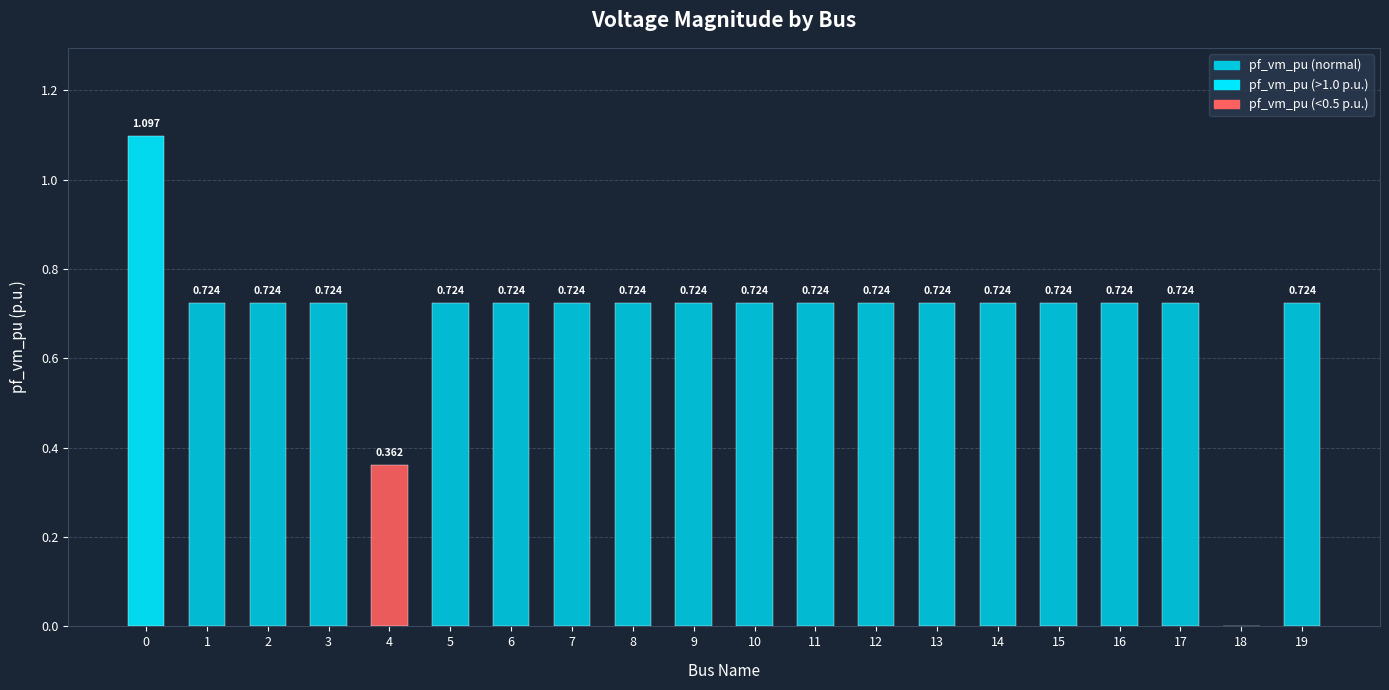

Is it true that the value at 3 is 1.2?

False